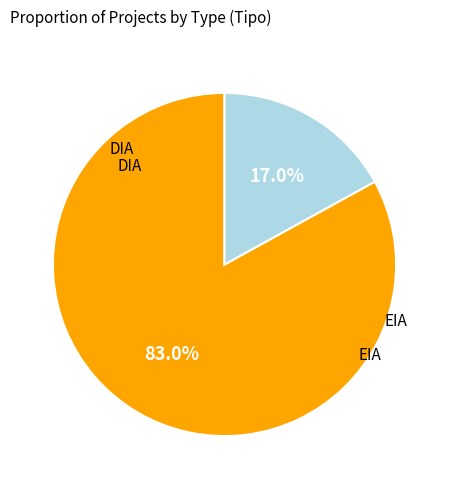

Does any single category account for the majority?

Yes